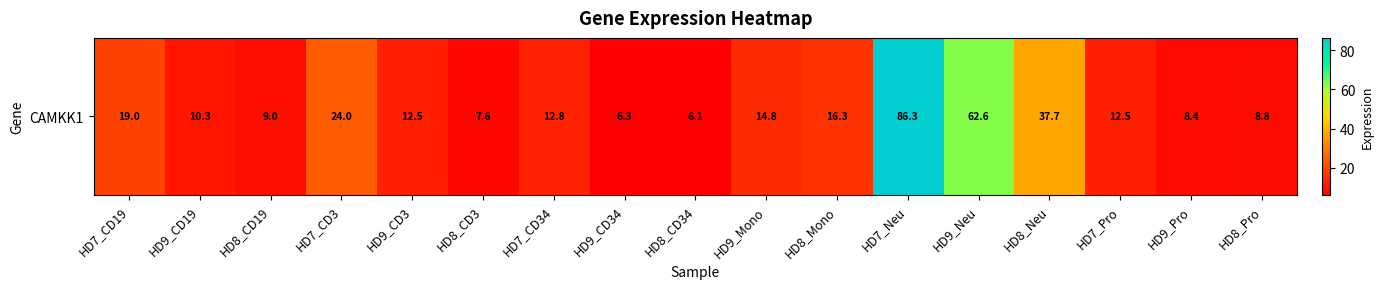

Rank the categories by value from lowest to highest.

HD8_CD34, HD9_CD34, HD8_CD3, HD9_Pro, HD8_Pro, HD8_CD19, HD9_CD19, HD7_Pro, HD9_CD3, HD7_CD34, HD9_Mono, HD8_Mono, HD7_CD19, HD7_CD3, HD8_Neu, HD9_Neu, HD7_Neu